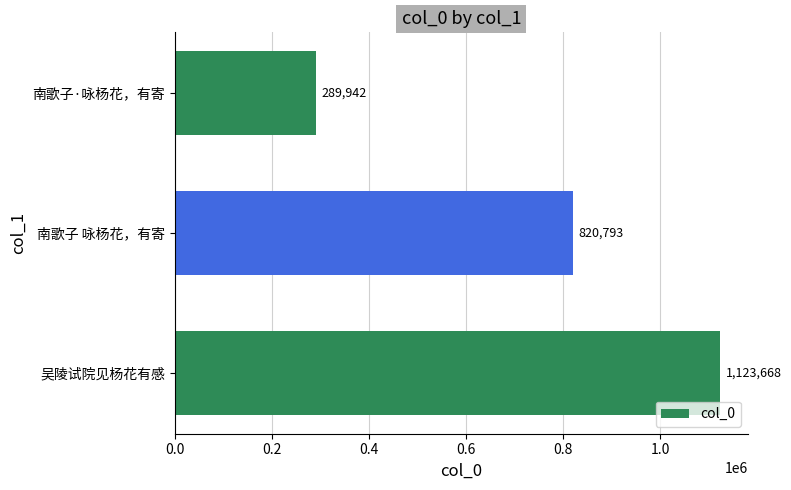

List the labels in order of value, smallest first.

南歌子·咏杨花，有寄, 南歌子 咏杨花，有寄, 吴陵试院见杨花有感